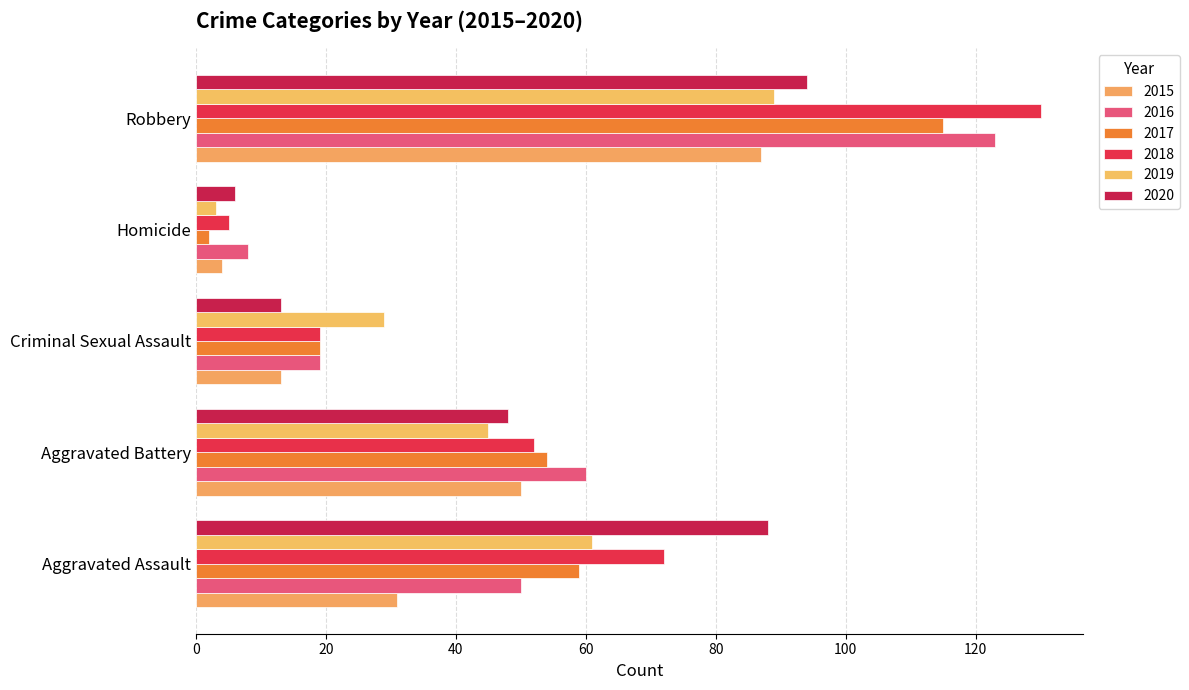

How many data points in 2018 are less than 52?

2